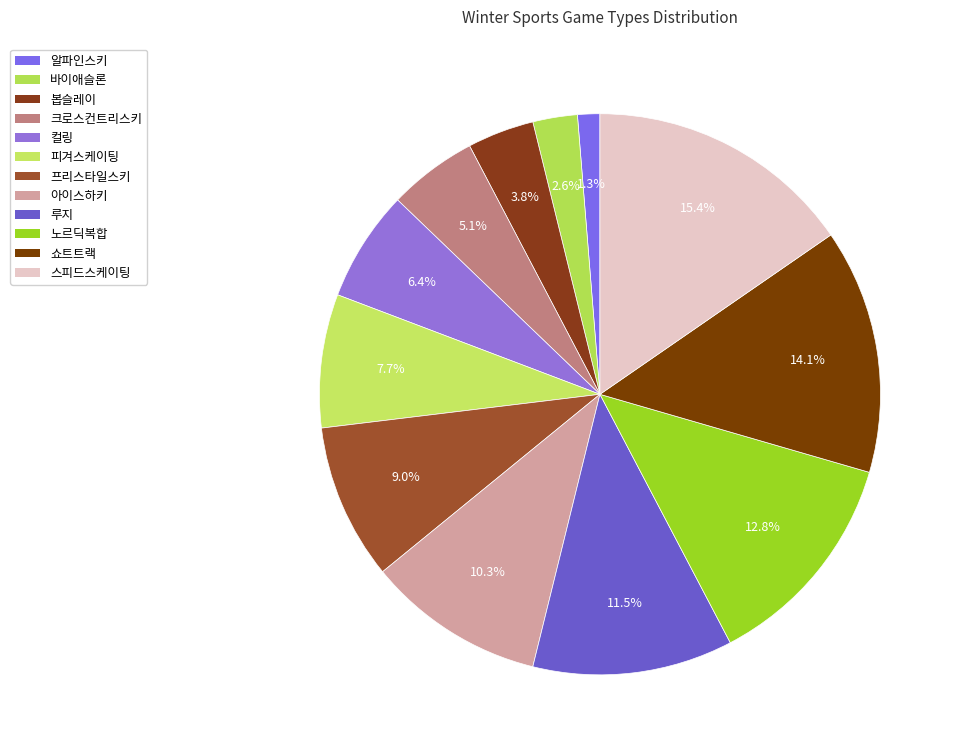

How many segments does this pie chart have?

12